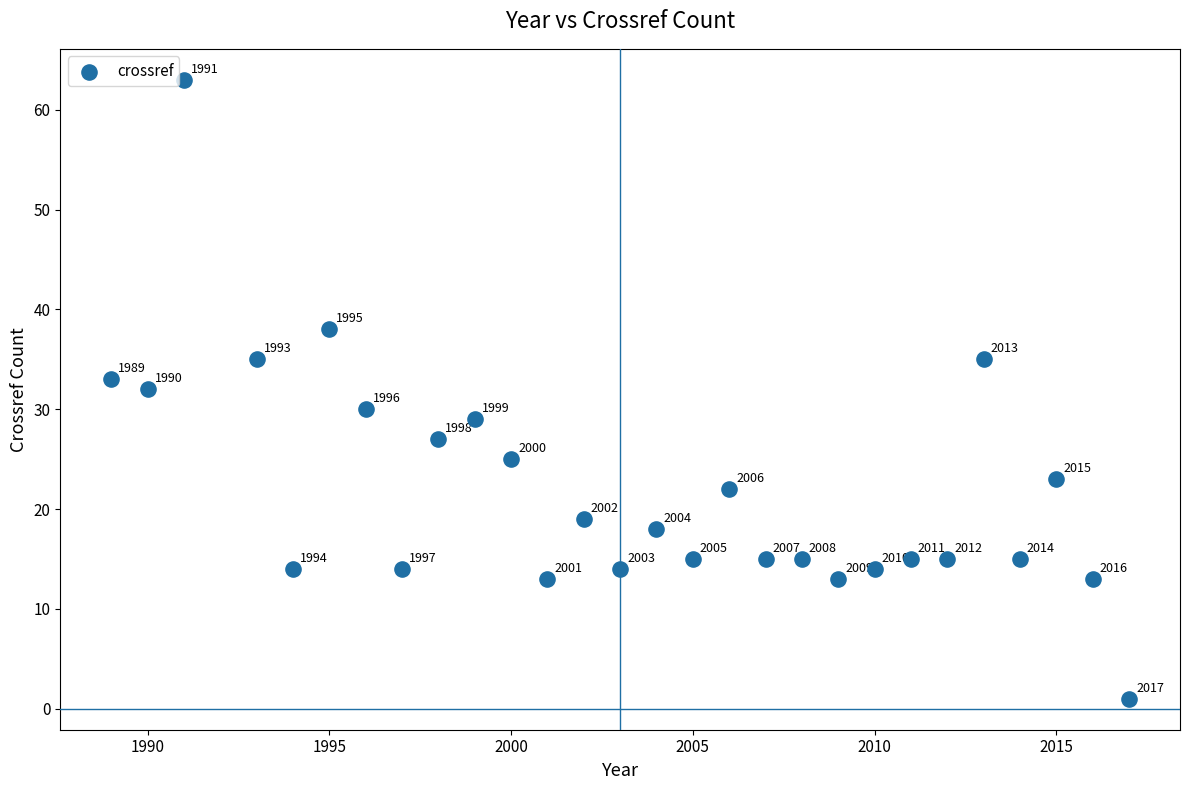

What Y value in the scatter plot is closest to 32?

32